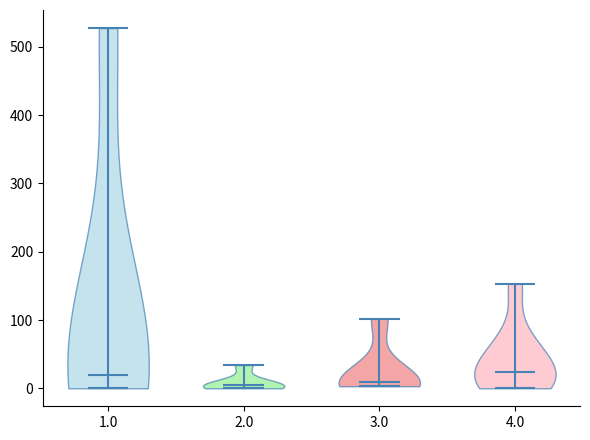

Reading left to right, read every violin against the y-axis: where its median line is, and the lowest and highest points it reaches. The values are not printed on the chart, so give them approximately, as read against the axis.

1.0: median line 20, lowest point 0, highest point 530
2.0: median line 0, lowest point 0, highest point 30
3.0: median line 10, lowest point 0, highest point 100
4.0: median line 20, lowest point 0, highest point 150